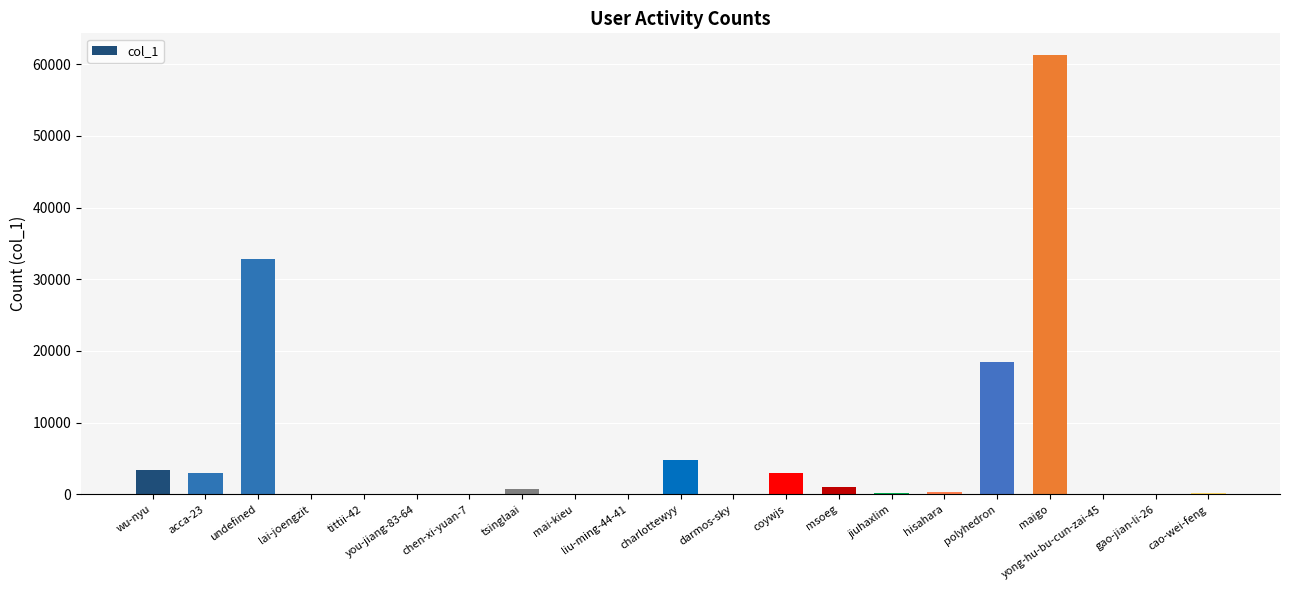

The value at wu-nyu is 793. True or false?

False